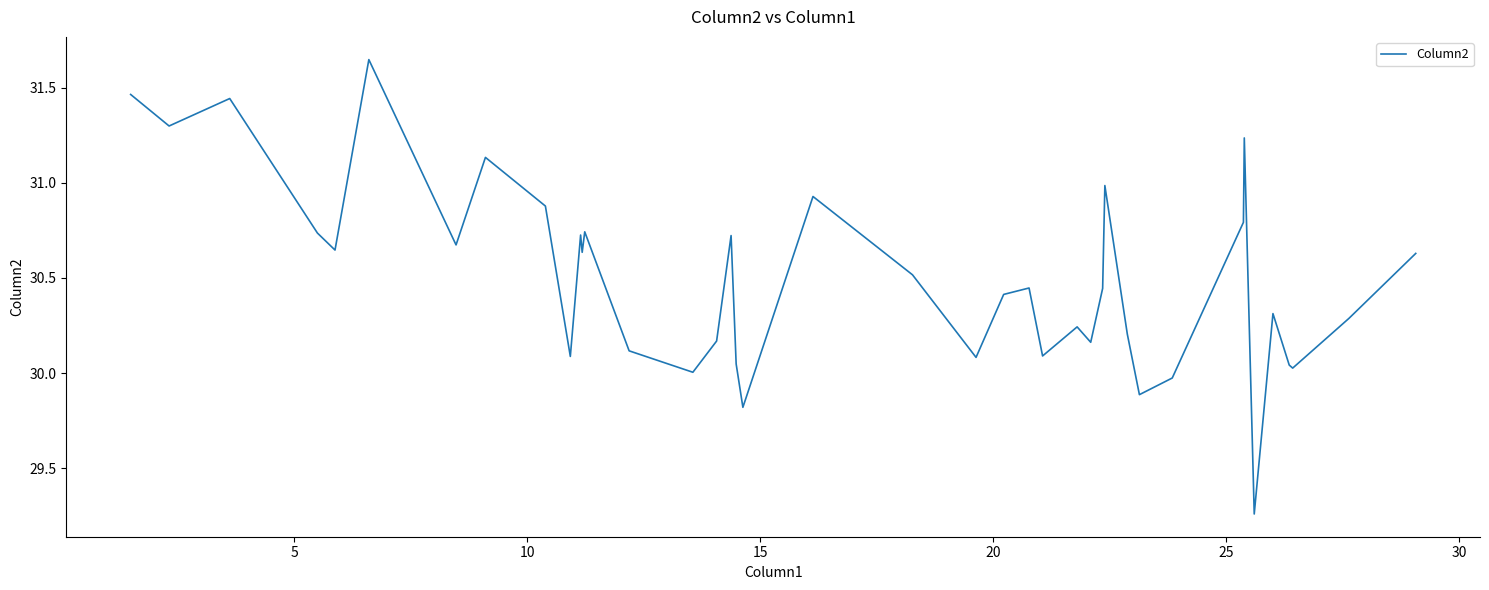

What is the minimum value shown in the chart?

29.3